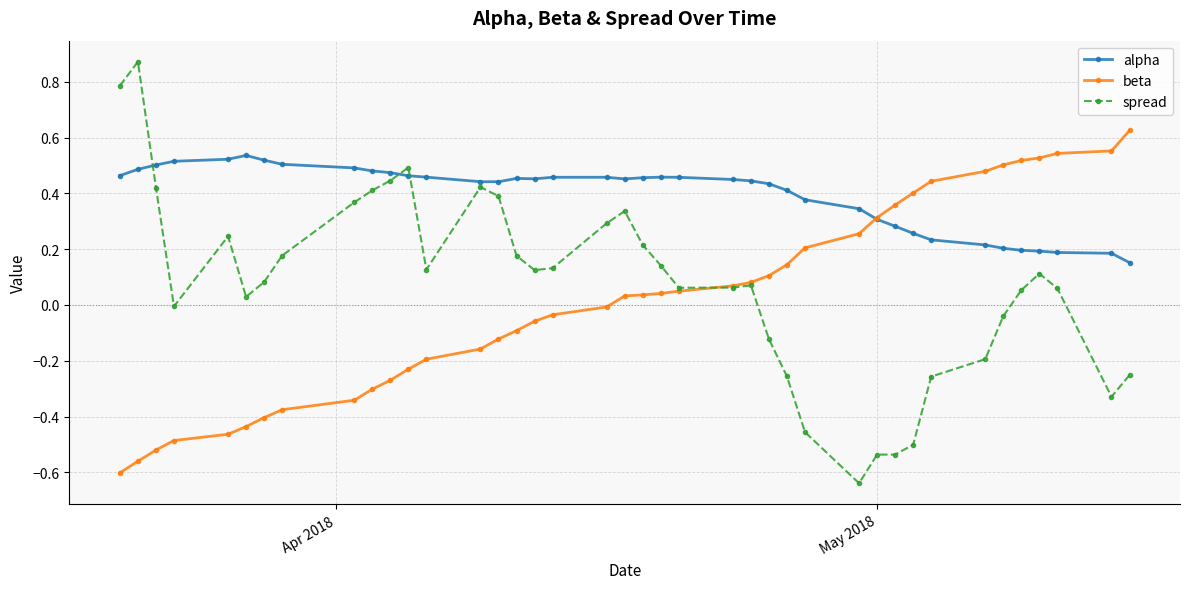

True or false: spread and alpha intersect in this chart.

True